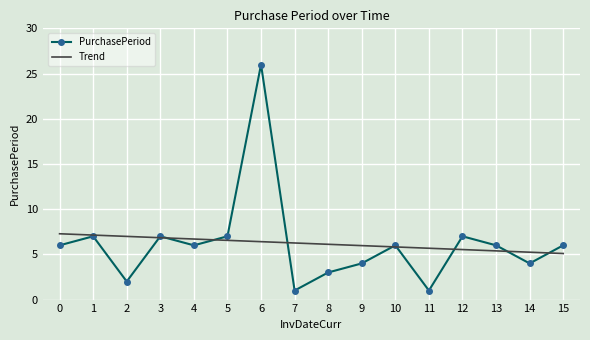

What is the spread (max minus min) of values at 10?

0.2